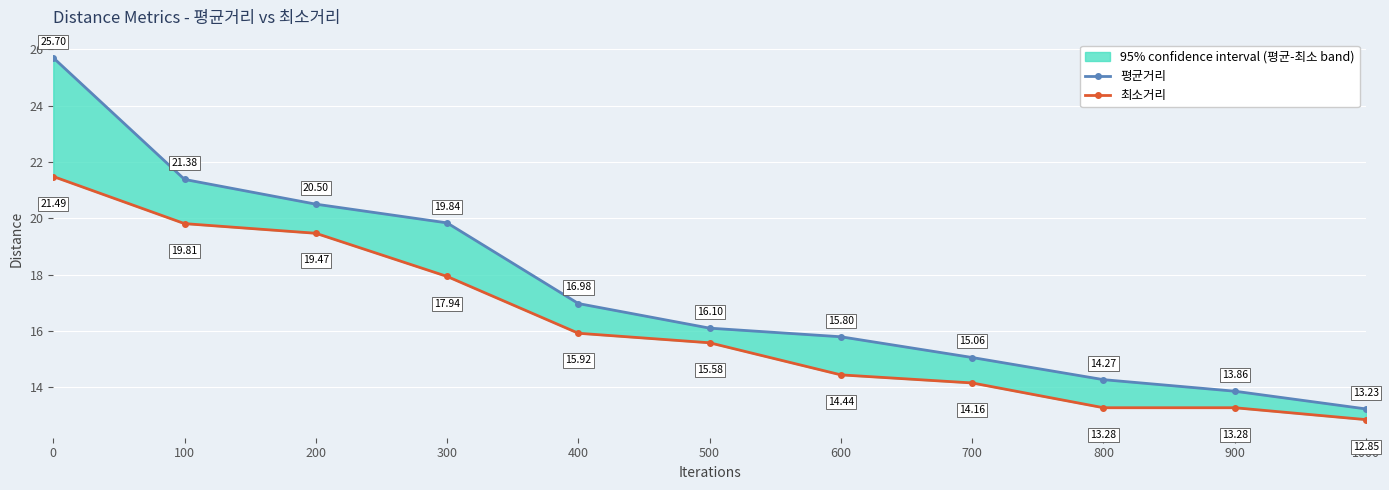

Reading left to right, what are all the values shown in this chart?

평균거리: 25.7	21.4	20.5	19.8	17.0	16.1	15.8	15.1	14.3	13.9	13.2
최소거리: 21.5	19.8	19.5	17.9	15.9	15.6	14.4	14.2	13.3	13.3	12.9